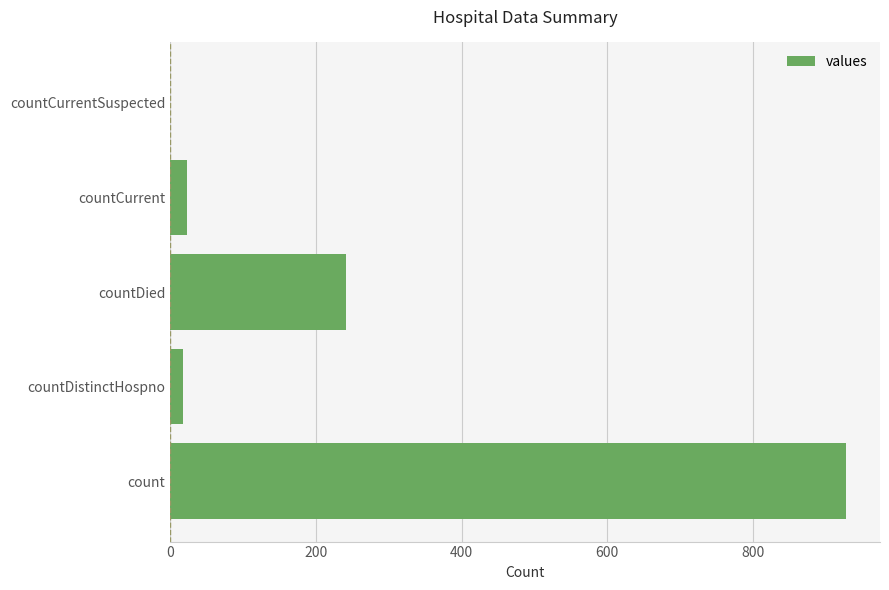

What is the maximum value shown in the chart?

928